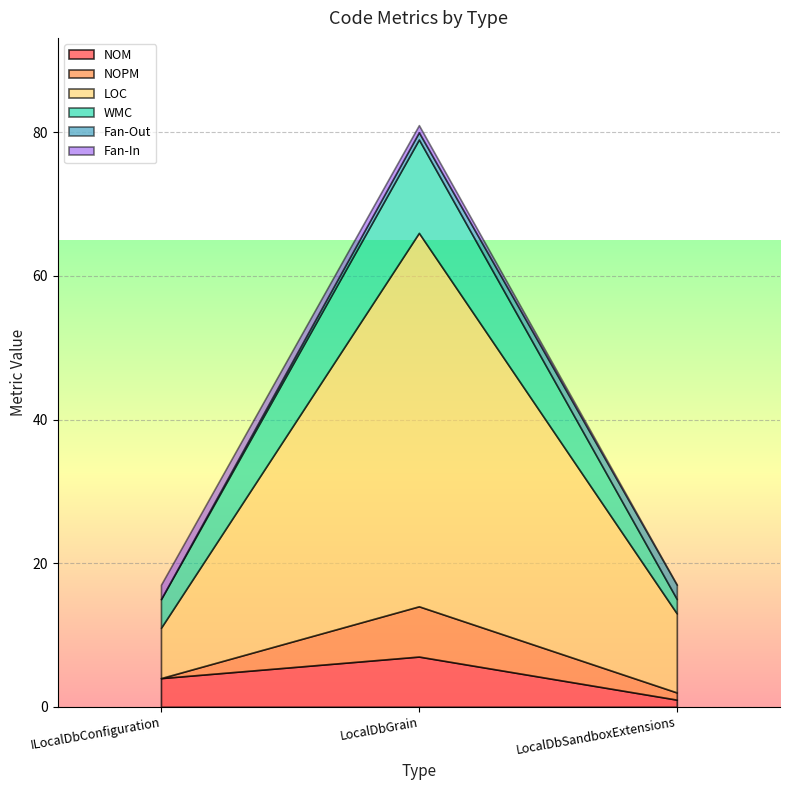

Where is NOPM nearest to the value 3?

LocalDbSandboxExtensions